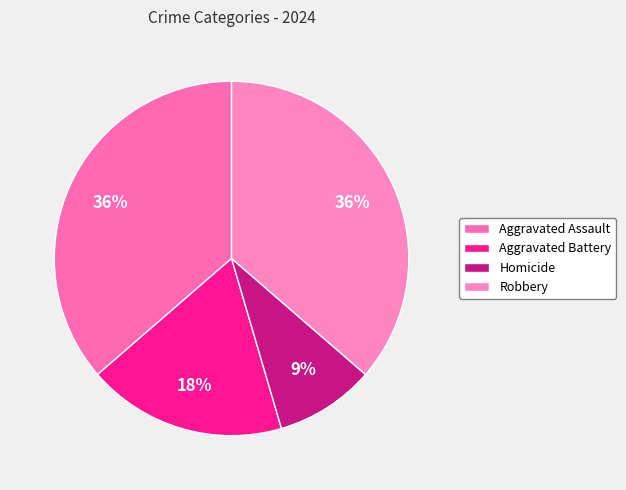

Is it true that Aggravated Battery is 33% of the pie?

False